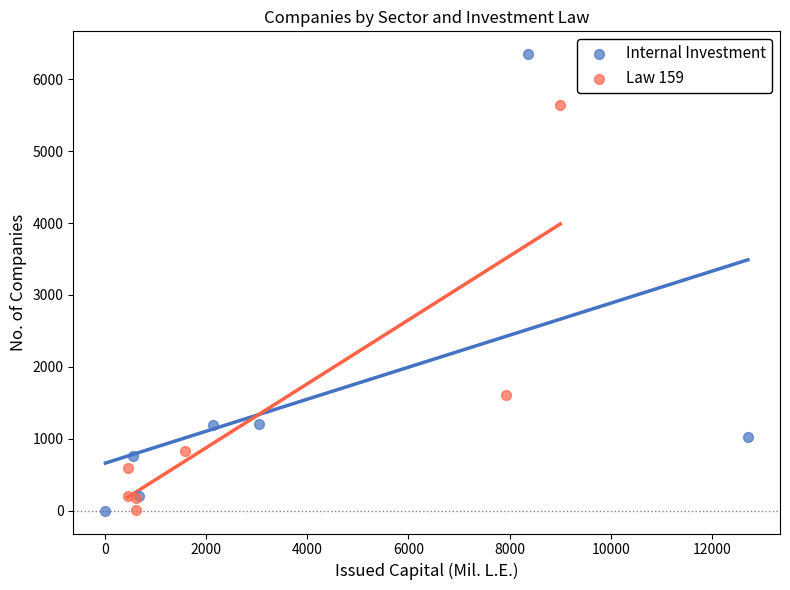

Which series reaches the maximum Y coordinate?

Internal Investment